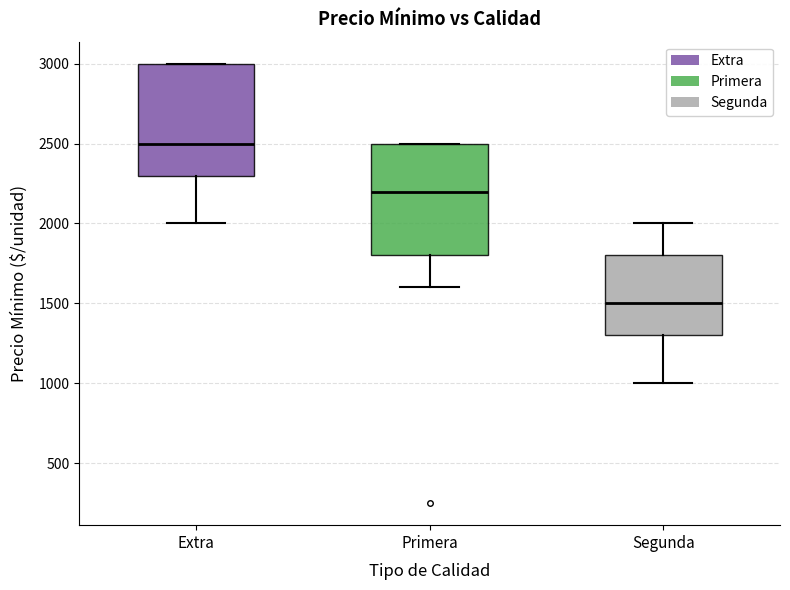

Which box's median line is the lowest?

Segunda